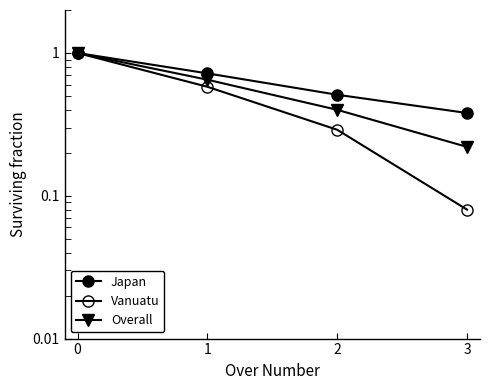

Which series has the largest total across all categories?

Japan